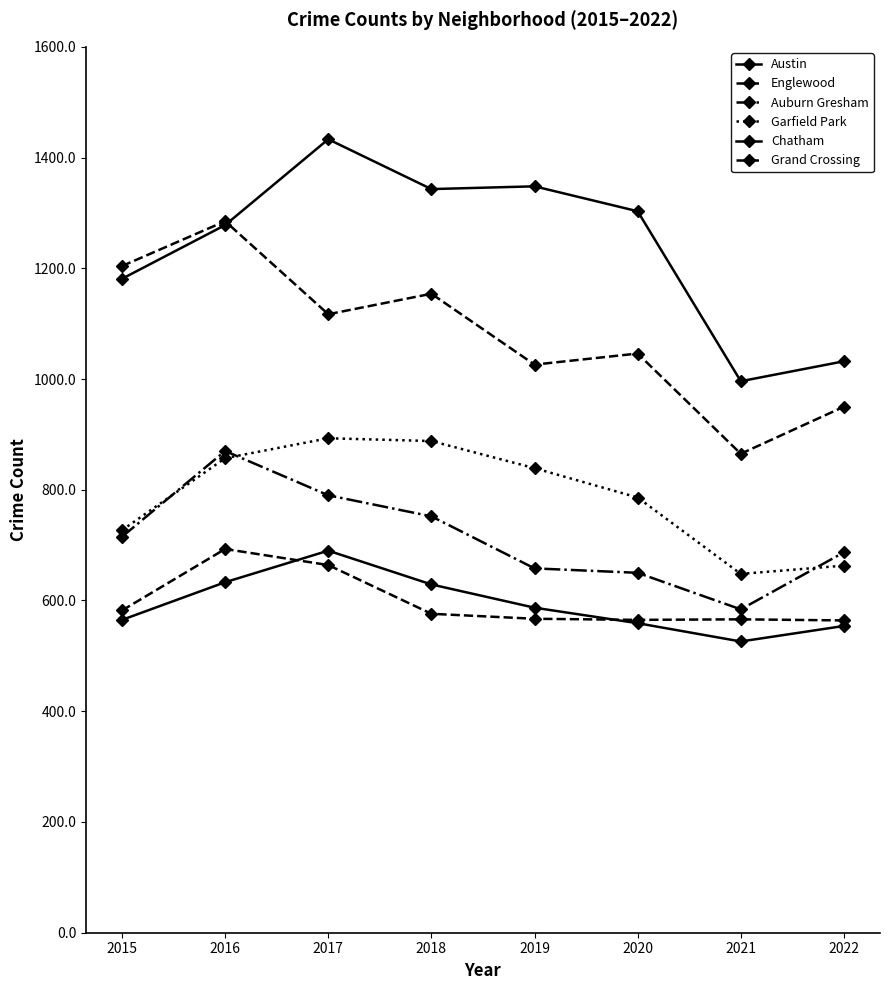

What is the difference between the maximum and minimum values in the Chatham series?

164